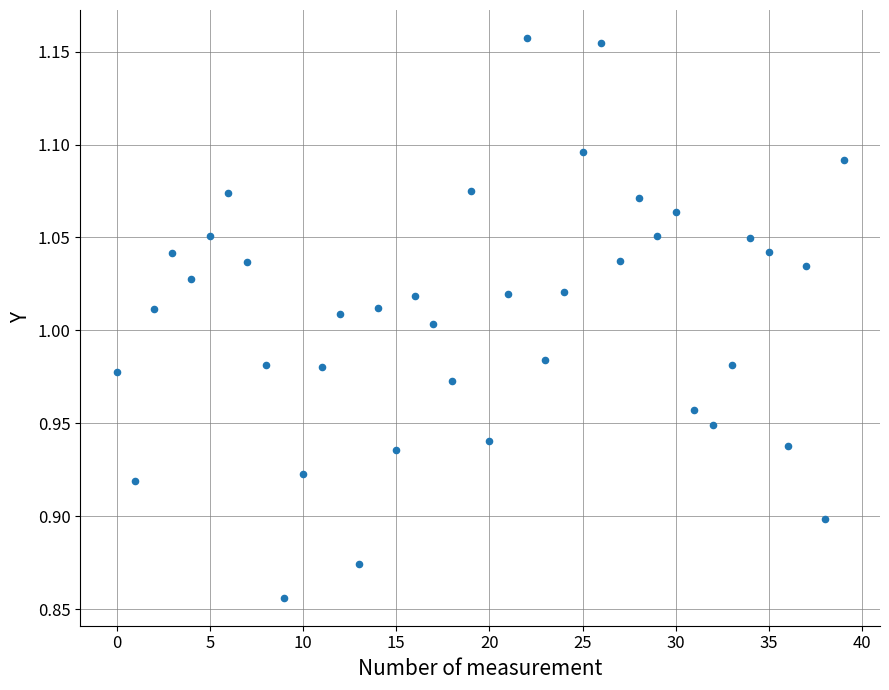

What is the range of Y values (max minus min)?

0.3